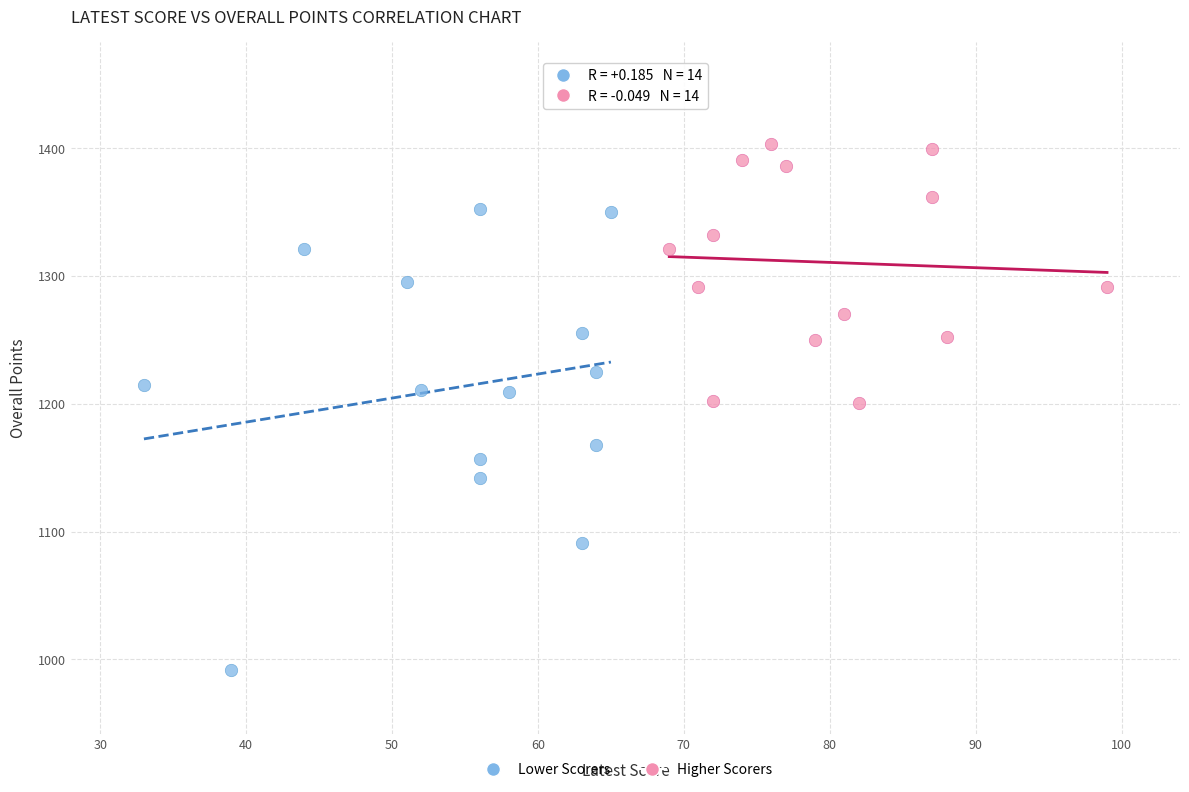

Which series contains the lowest Y value?

Lower Scorers